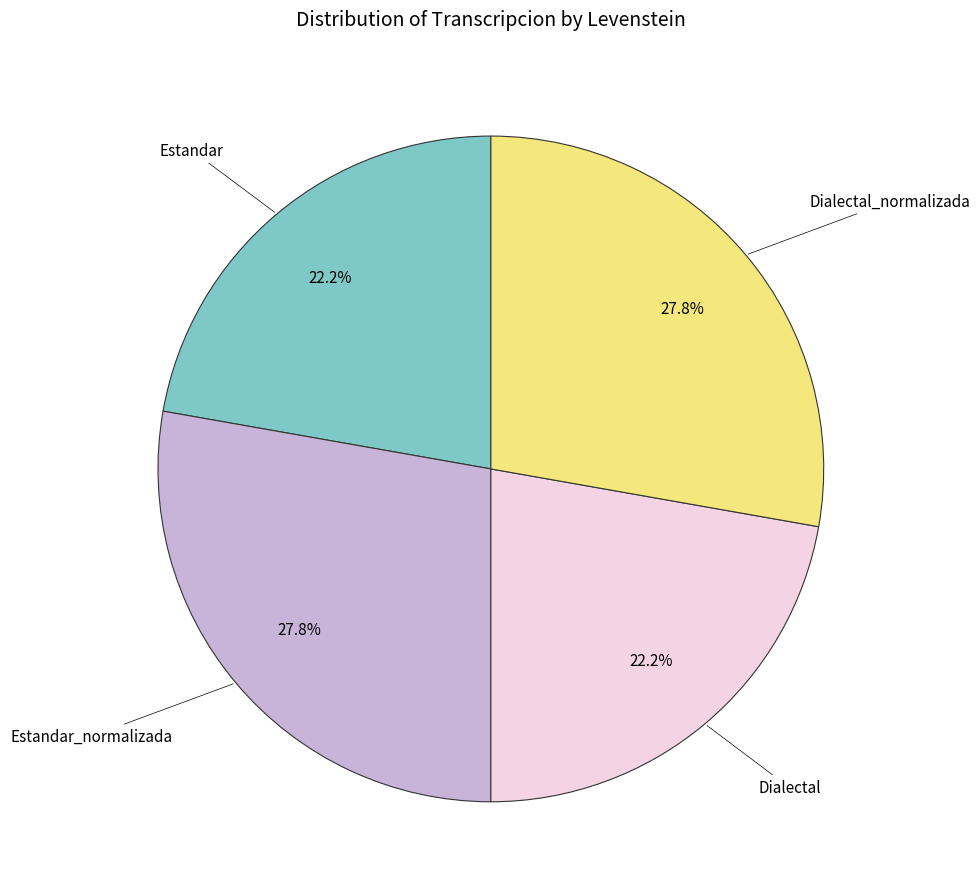

Is there a majority slice in this chart?

No